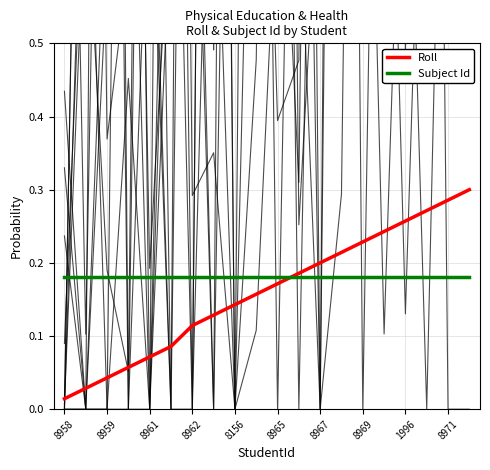

At 19, list the series in order from largest to smallest.

Roll, Subject Id